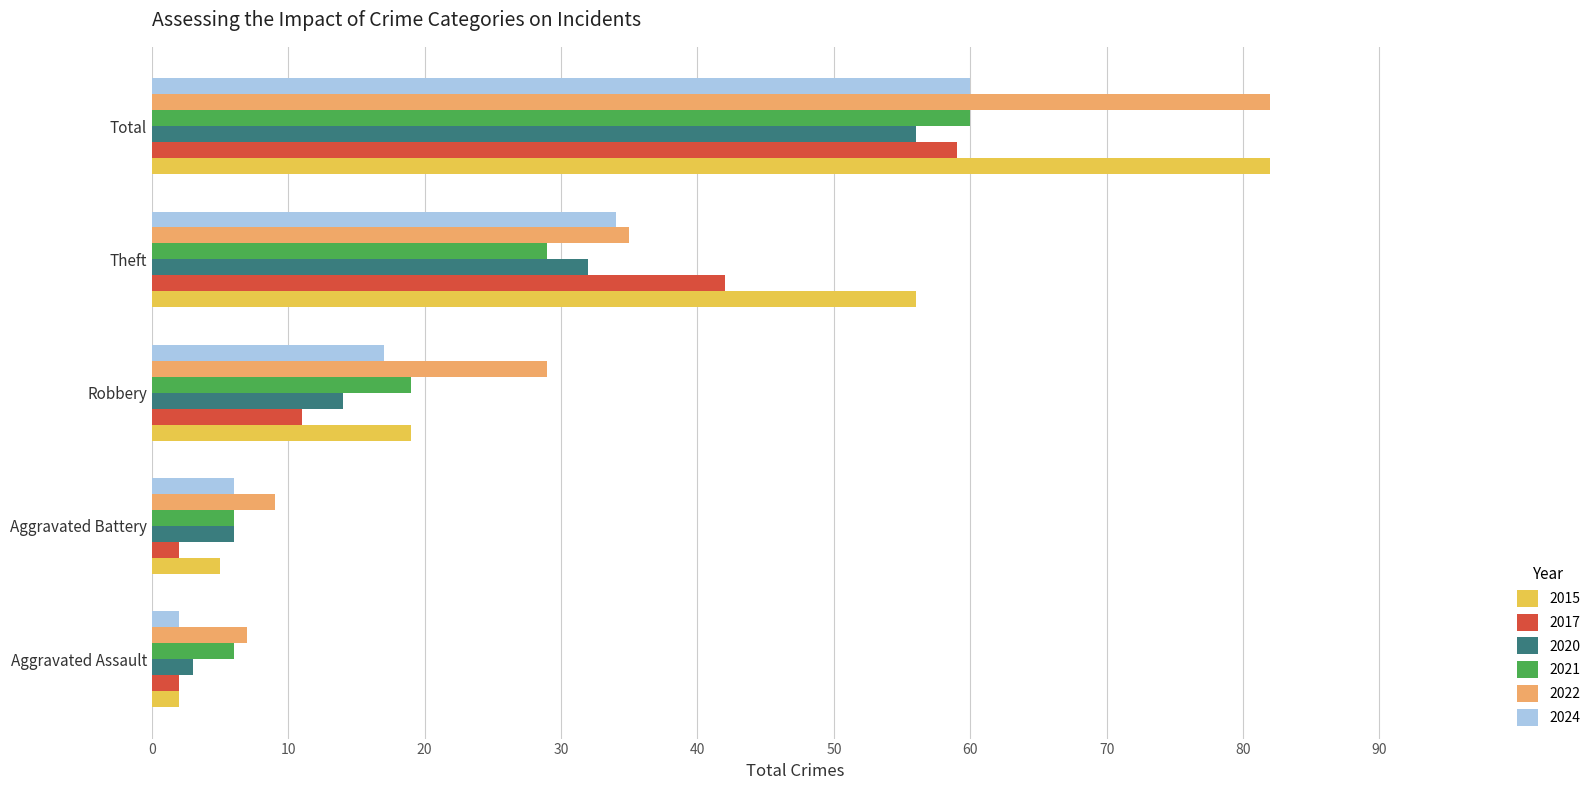

Read the 2022 value at Theft.

35